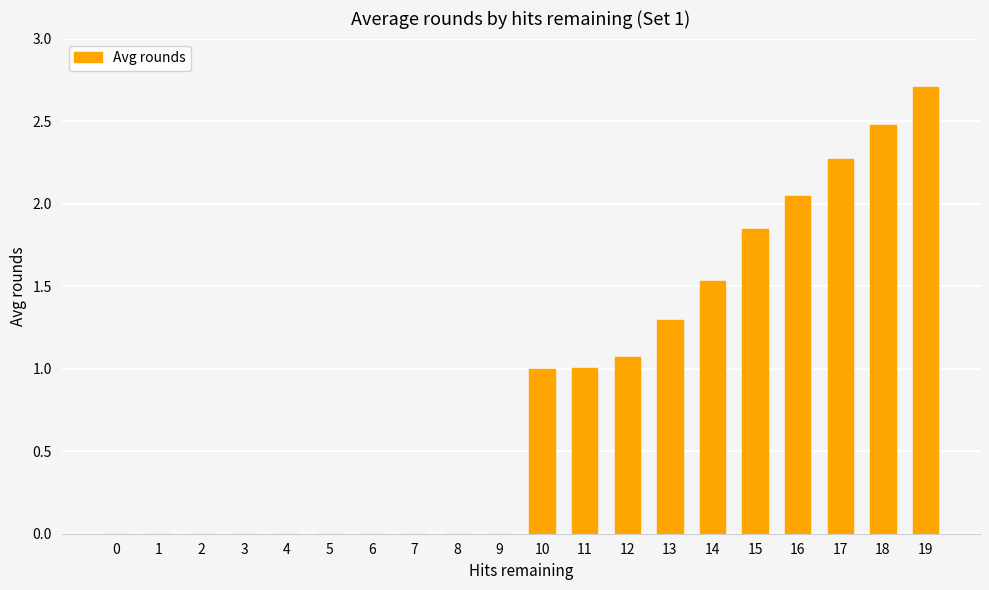

Between 13 and 19, which is larger?

19